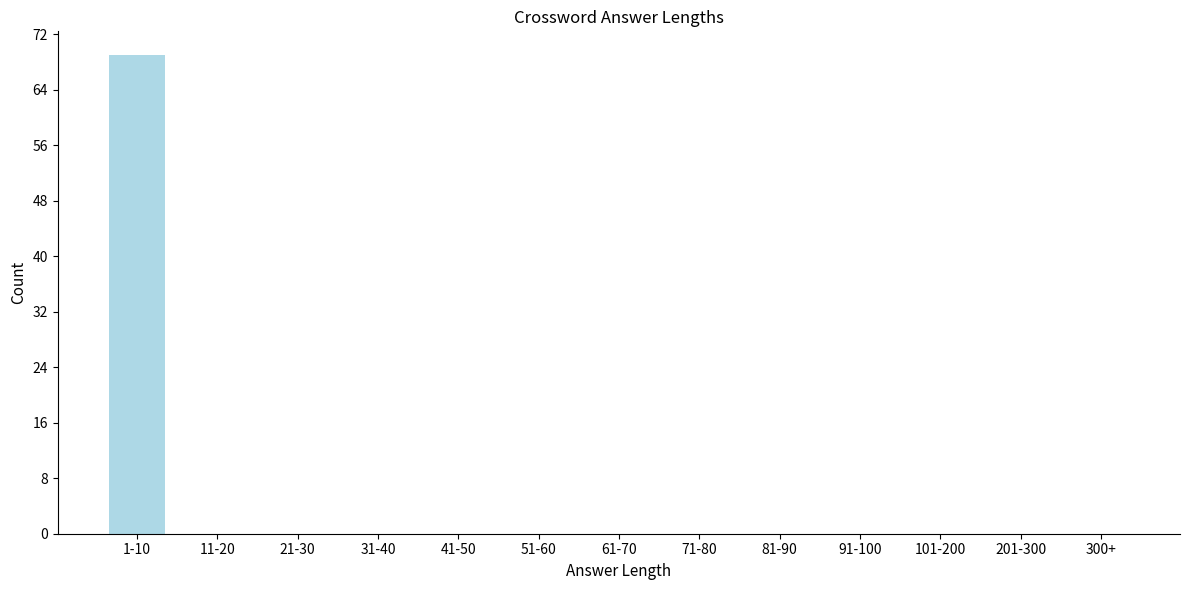

Reading left to right, list all the values displayed in this chart.

1-10=69	11-20=0	21-30=0	31-40=0	41-50=0	51-60=0	61-70=0	71-80=0	81-90=0	91-100=0	101-200=0	201-300=0	300+=0